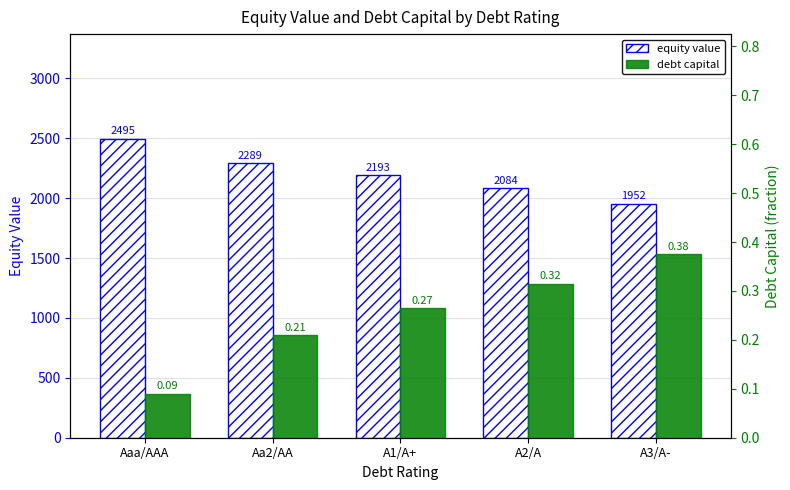

What is the greatest value displayed?

2495.4